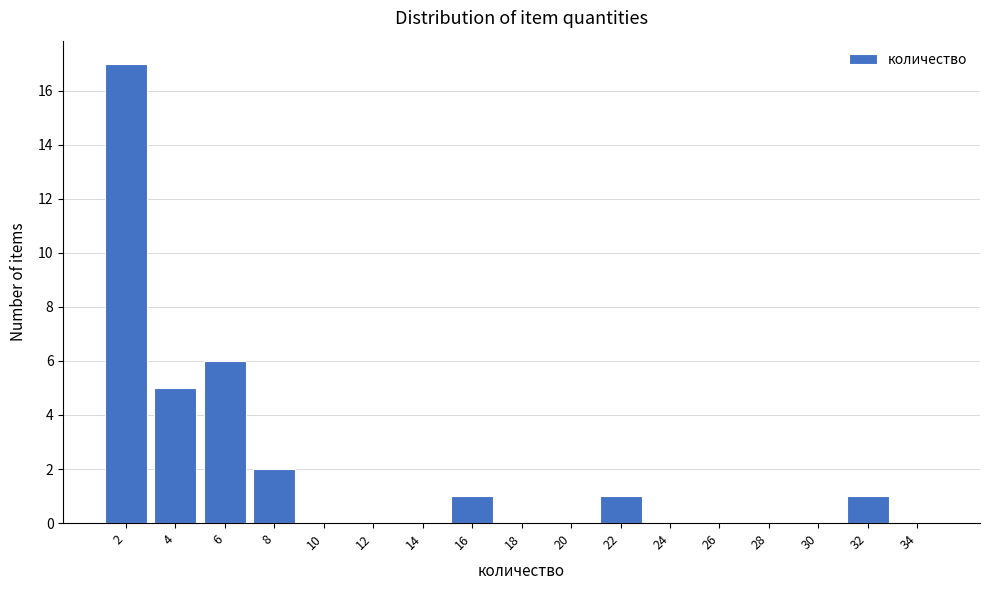

Reading left to right, transcribe all the data shown in this chart.

2=17	4=5	6=6	8=2	10=0	12=0	14=0	16=1	18=0	20=0	22=1	24=0	26=0	28=0	30=0	32=1	34=0